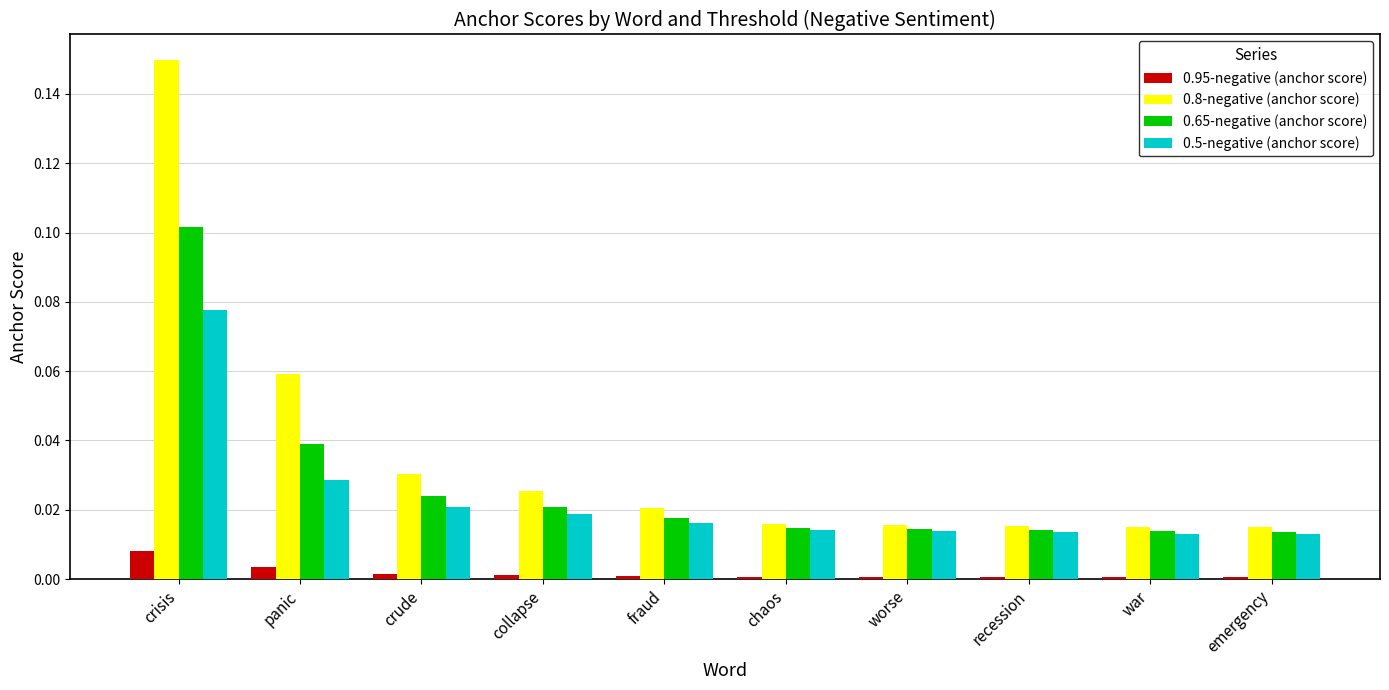

What is the label of the 9th bar from the right?

panic